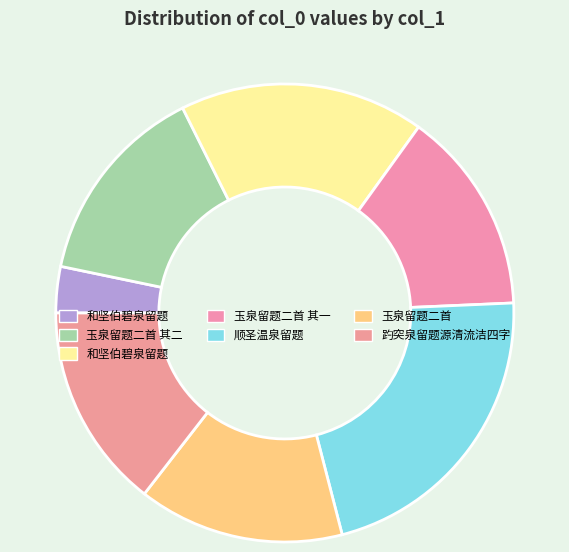

Count the number of slices in the pie.

7